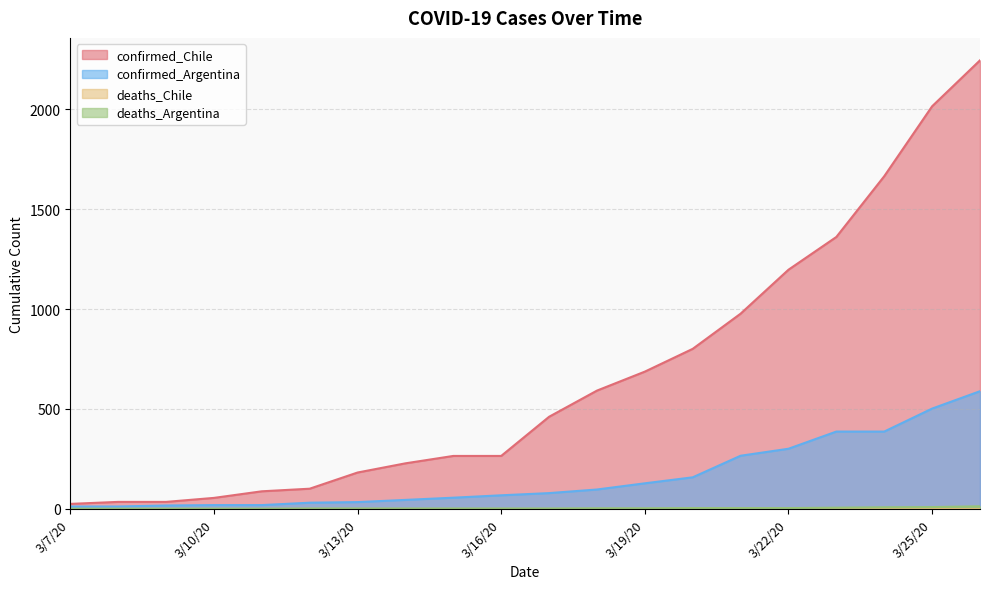

Which series has the largest range (max minus min)?

confirmed_Chile